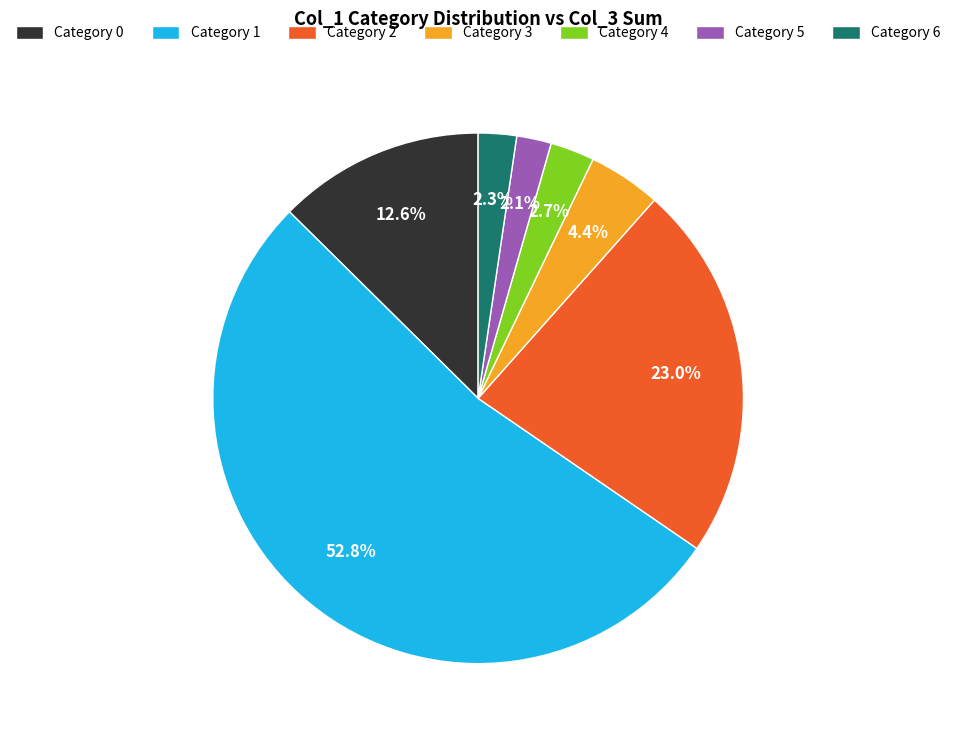

Count the number of slices in the pie.

7